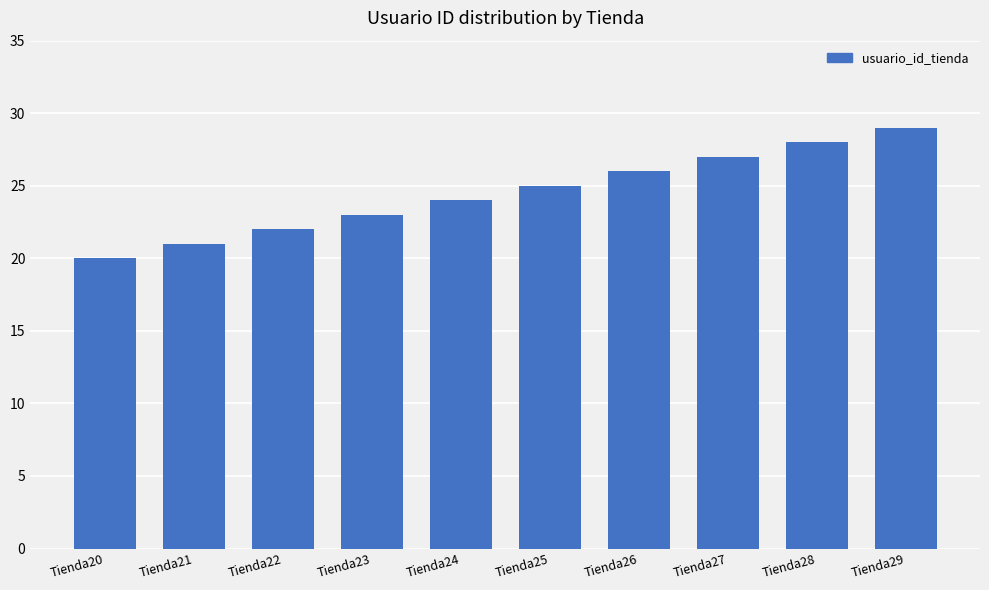

Reading right to left, extract all data points from this chart.

Tienda29=29	Tienda28=28	Tienda27=27	Tienda26=26	Tienda25=25	Tienda24=24	Tienda23=23	Tienda22=22	Tienda21=21	Tienda20=20